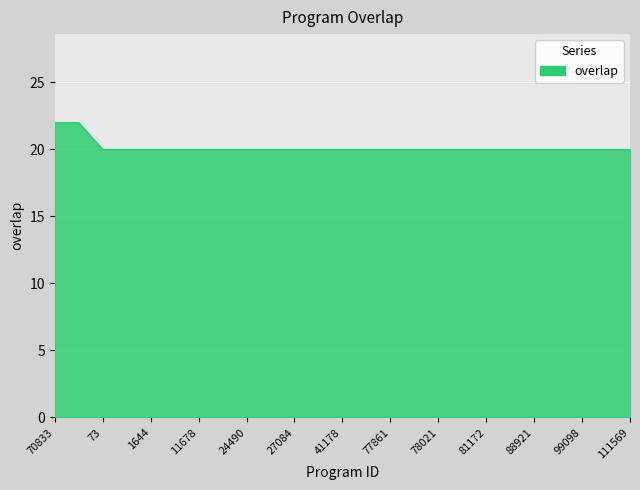

What is the greatest value displayed?

22